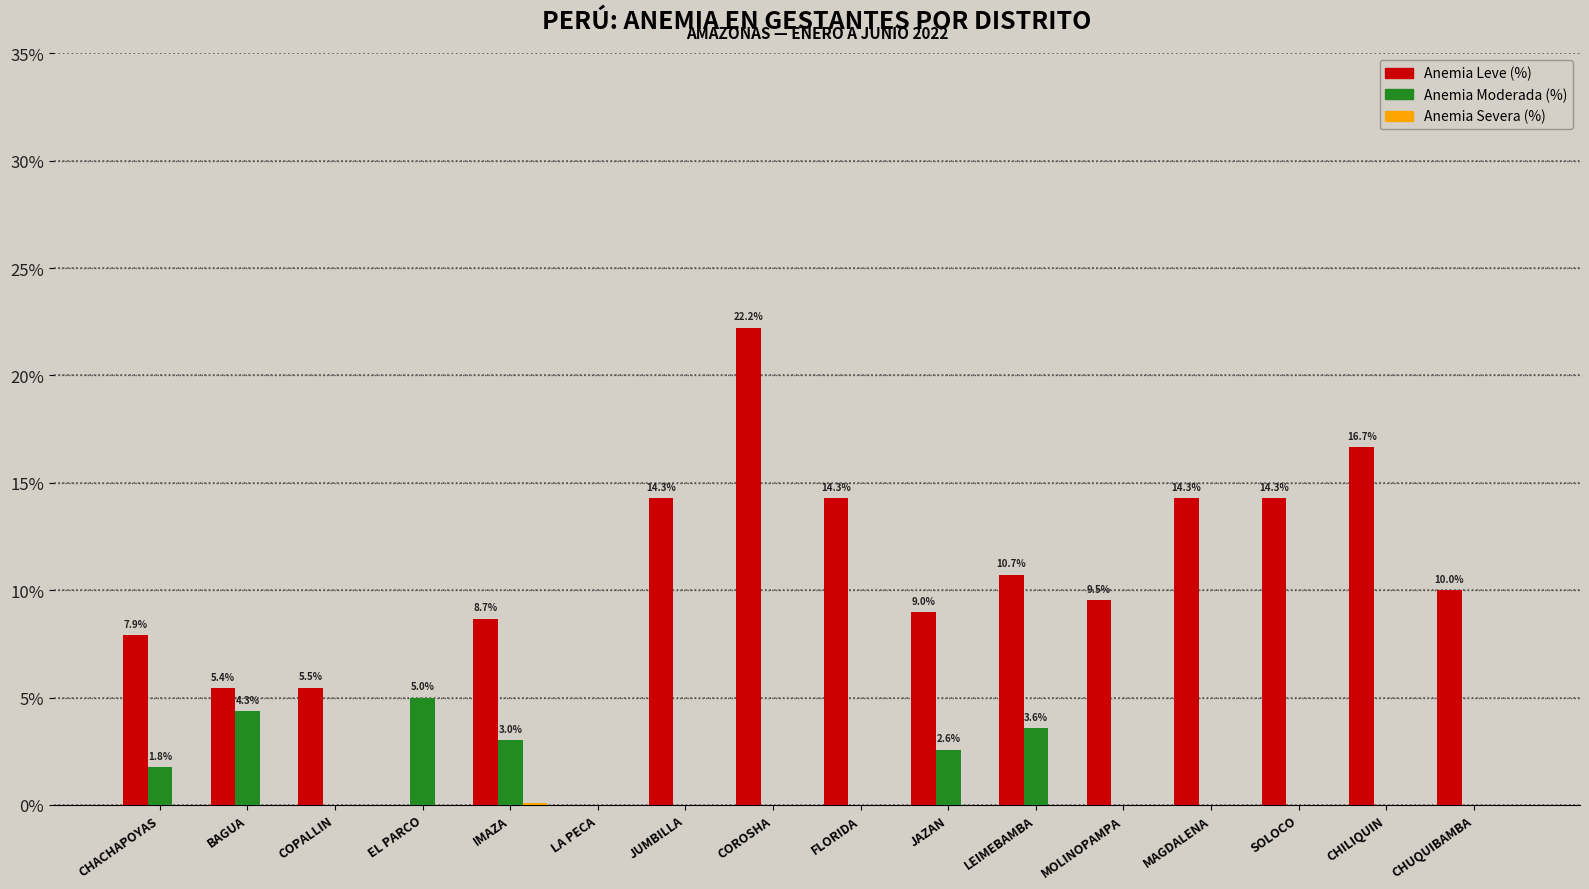

True or false: Anemia Leve (%) has a value of 9.0 at JAZAN.

True